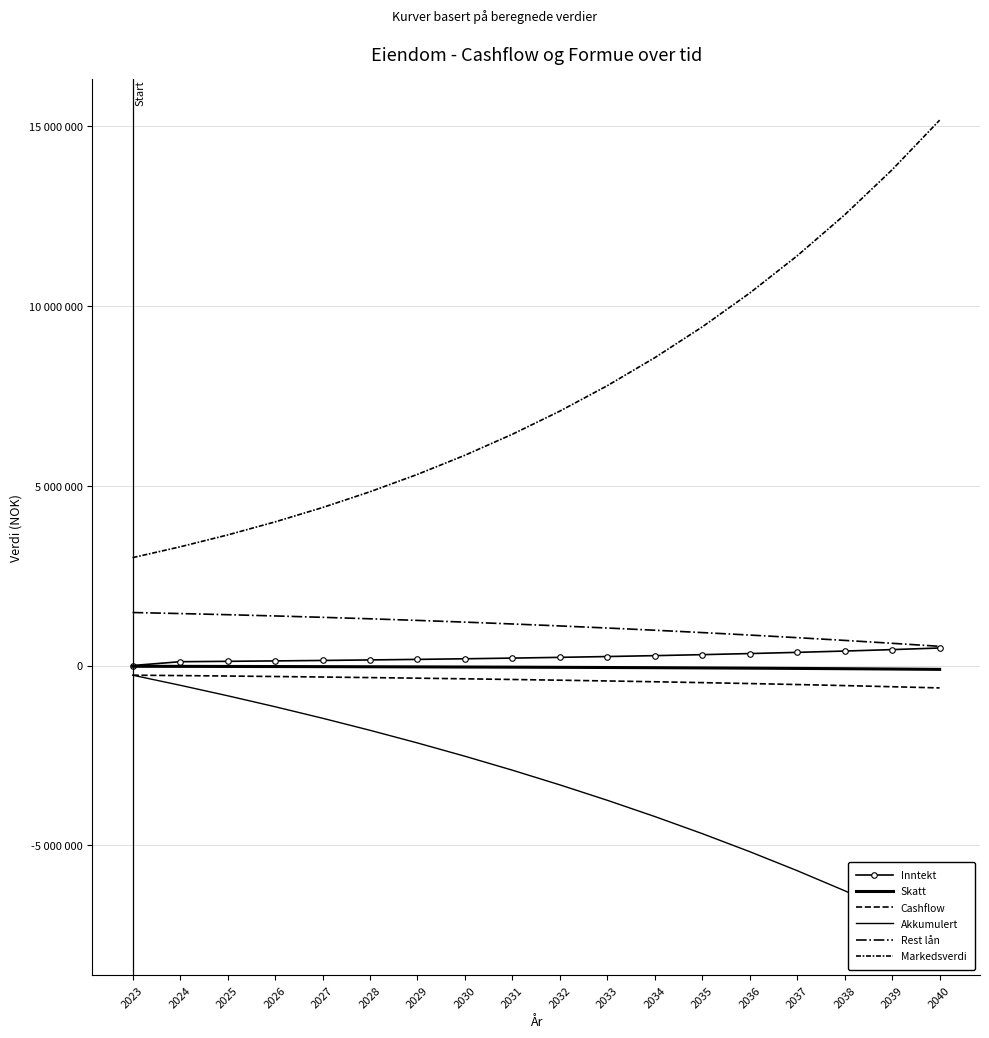

At 2024, list the series in order from largest to smallest.

Markedsverdi, Rest lån, Inntekt, Skatt, Cashflow, Akkumulert